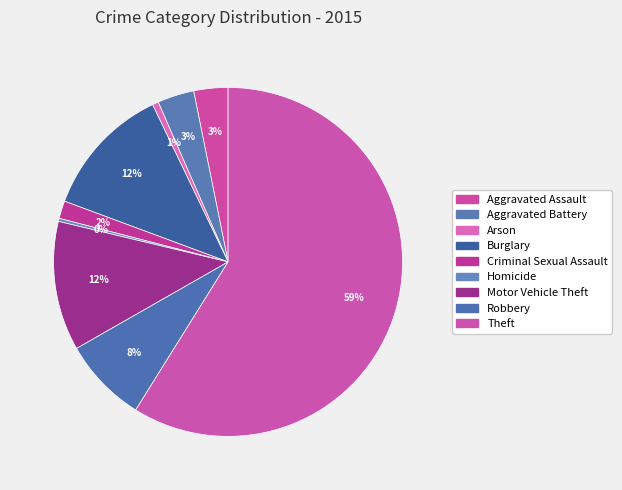

Is it true that Aggravated Assault is 3% of the pie?

True